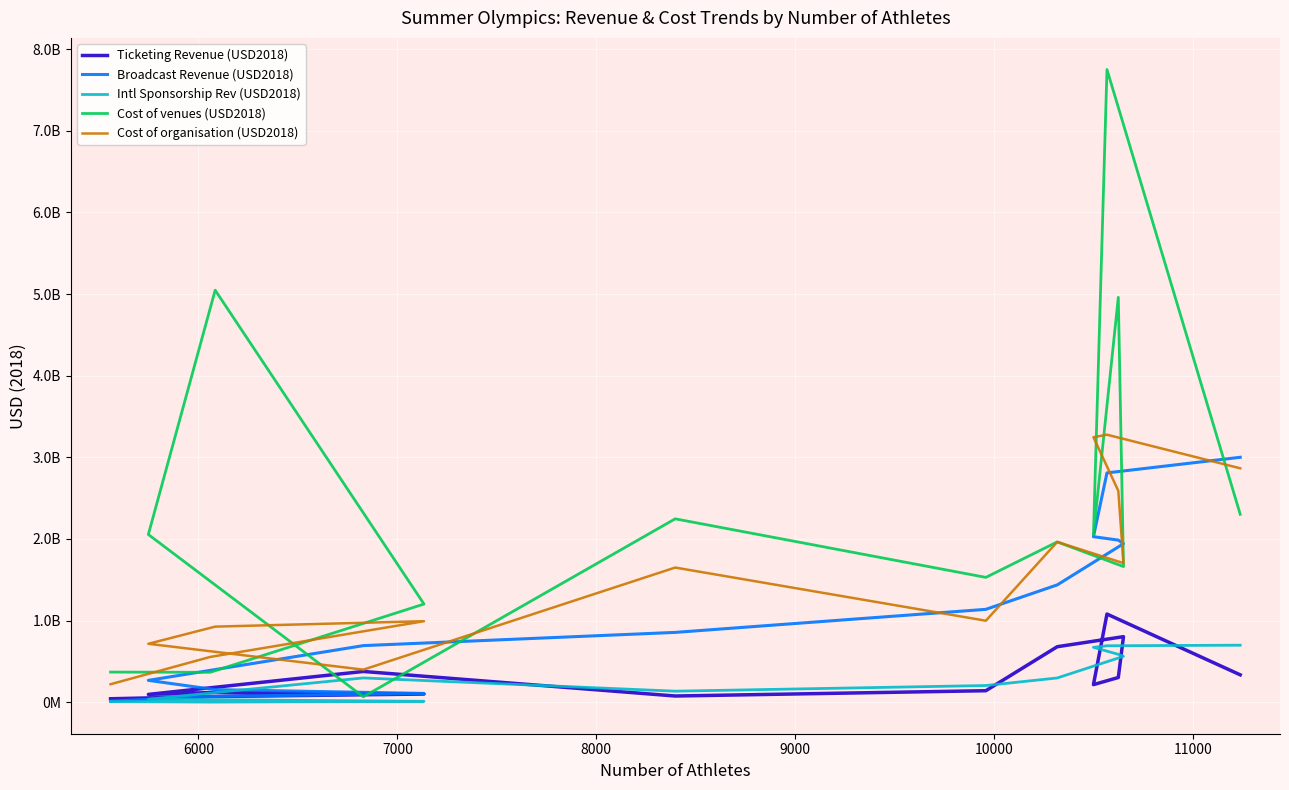

How many interior local valleys does the Cost of venues (USD2018) series have?

5